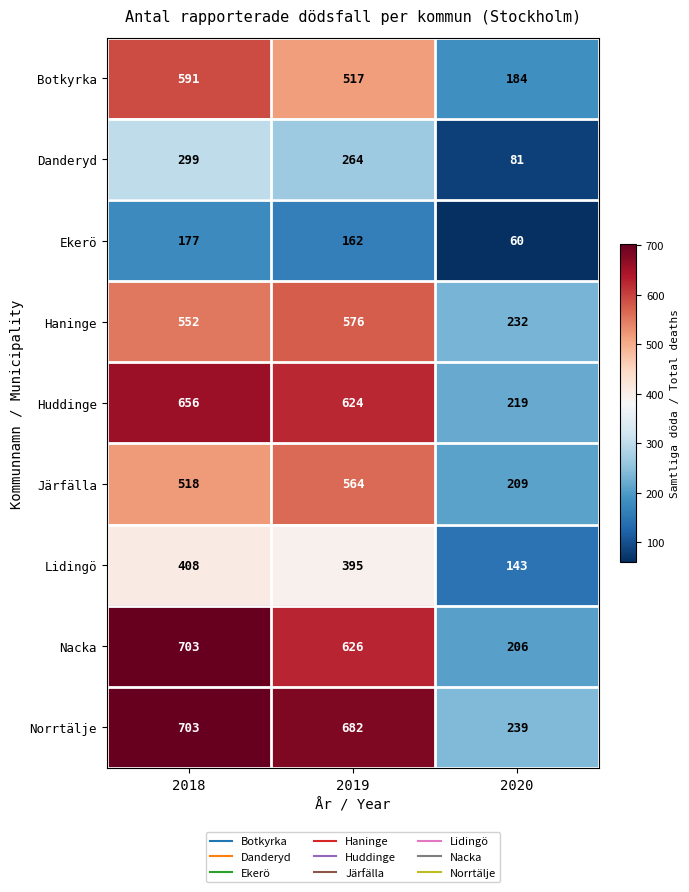

How many series are shown in this chart?

9